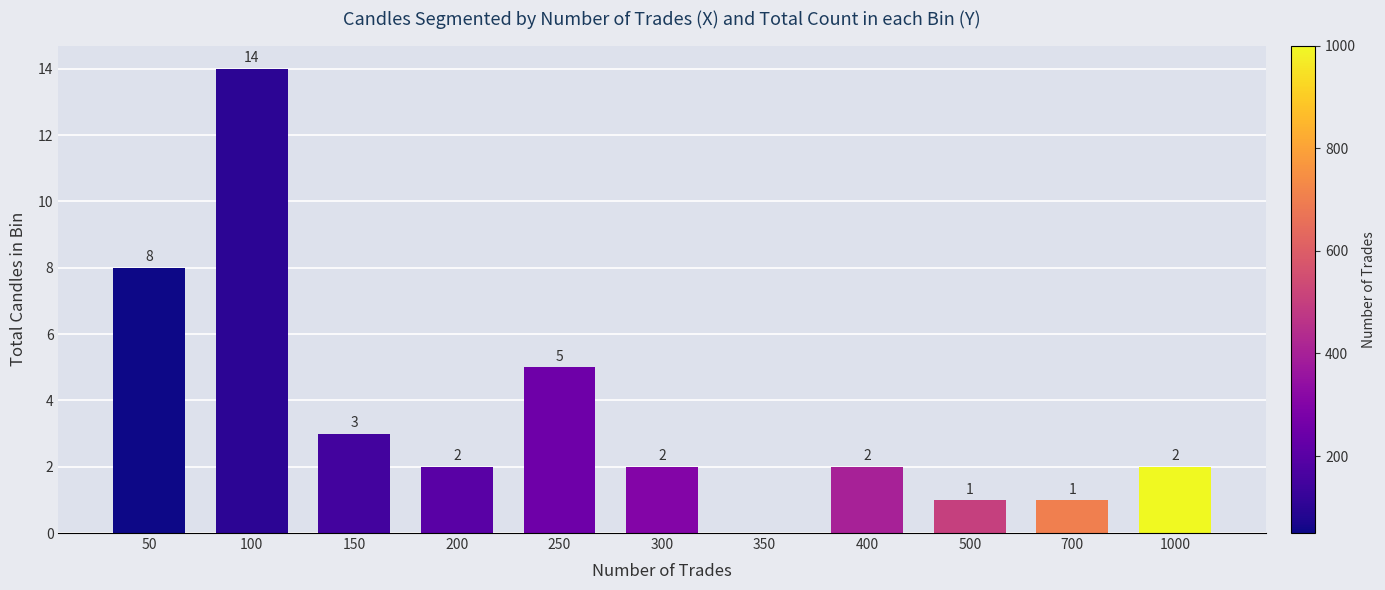

Reading right to left, what are all the values shown in this chart?

1000=2	700=1	500=1	400=2	350=0	300=2	250=5	200=2	150=3	100=14	50=8